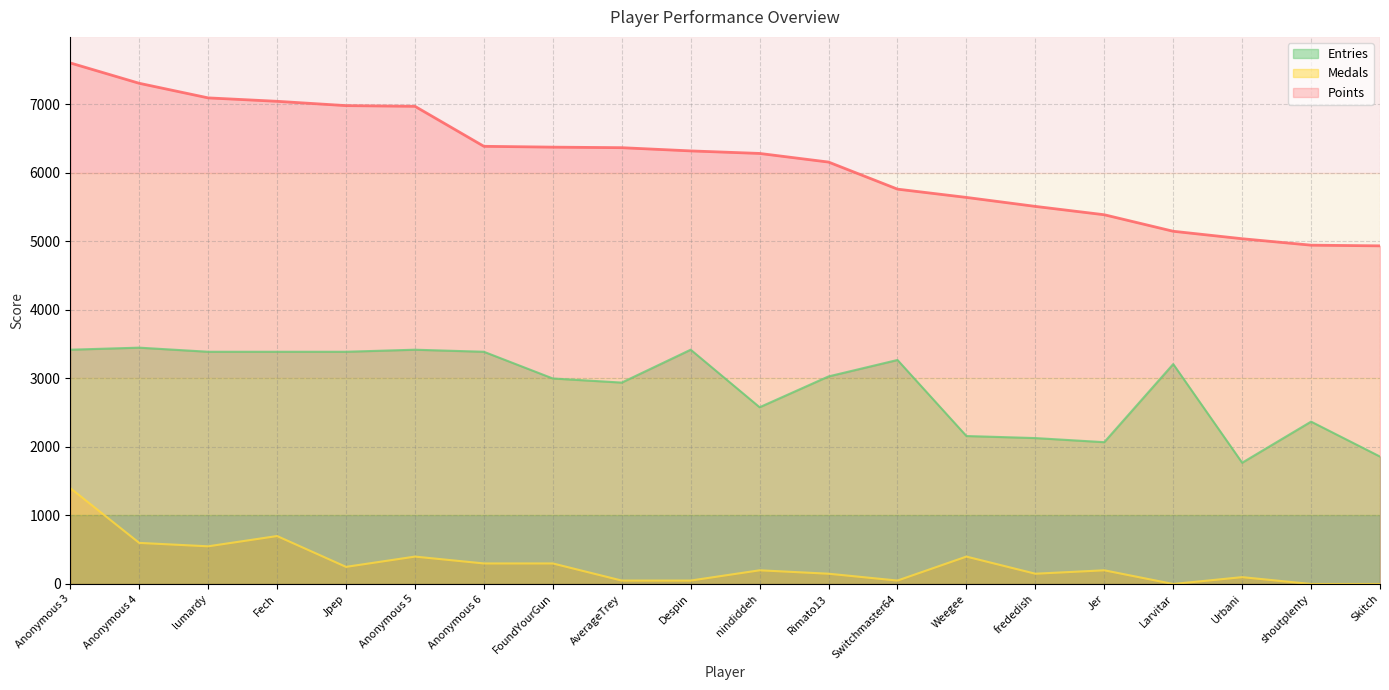

Does the chart display data point markers on the line(s)?

No